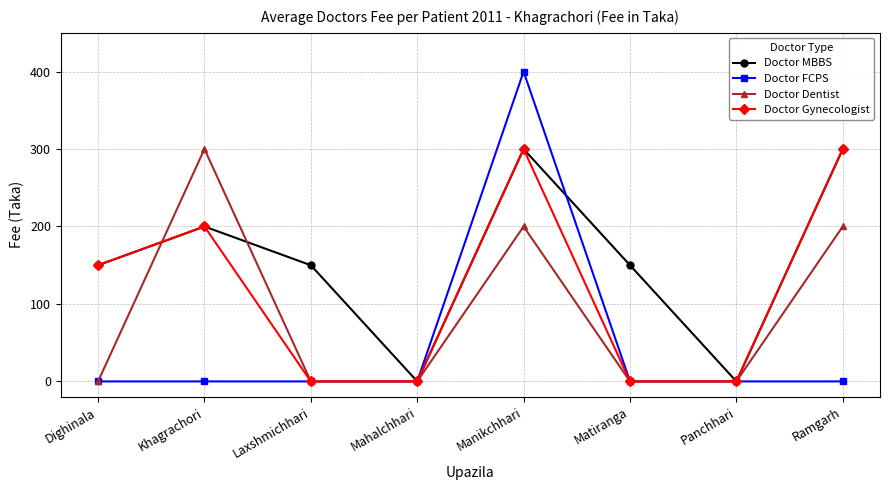

What is the maximum value shown in the chart?

400